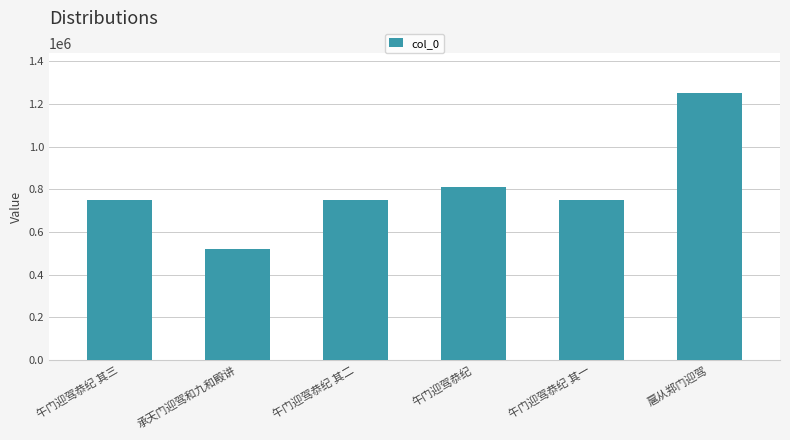

Which label corresponds to the largest value in the chart?

扈从郑门迎驾